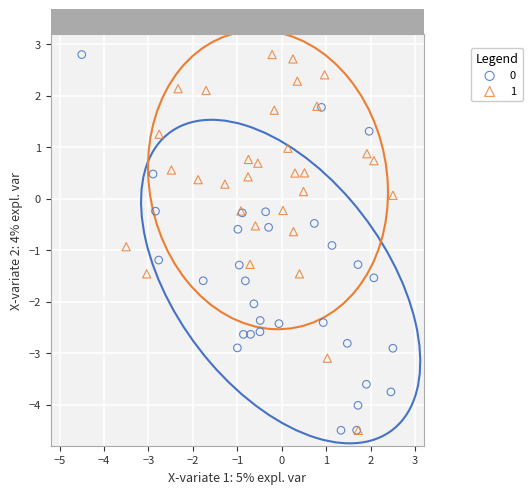

What are all the series names shown in the legend?

0, 1